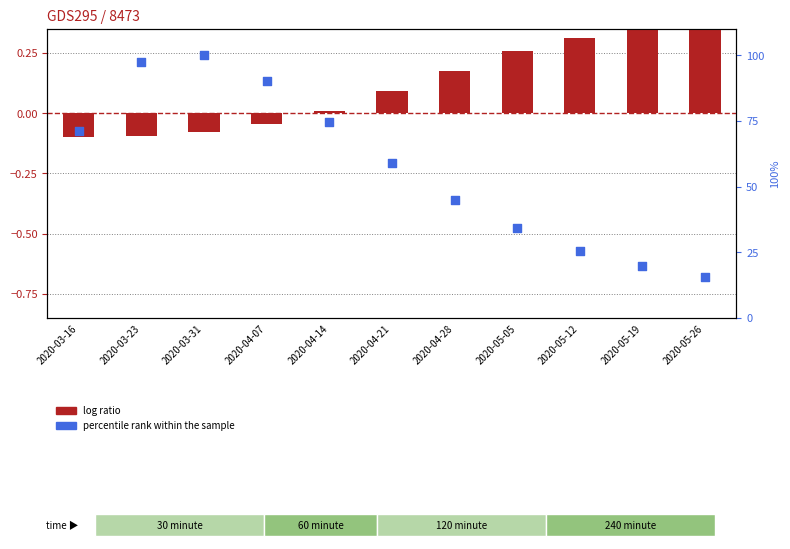

Which series contains the highest Y value?

percentile rank within the sample